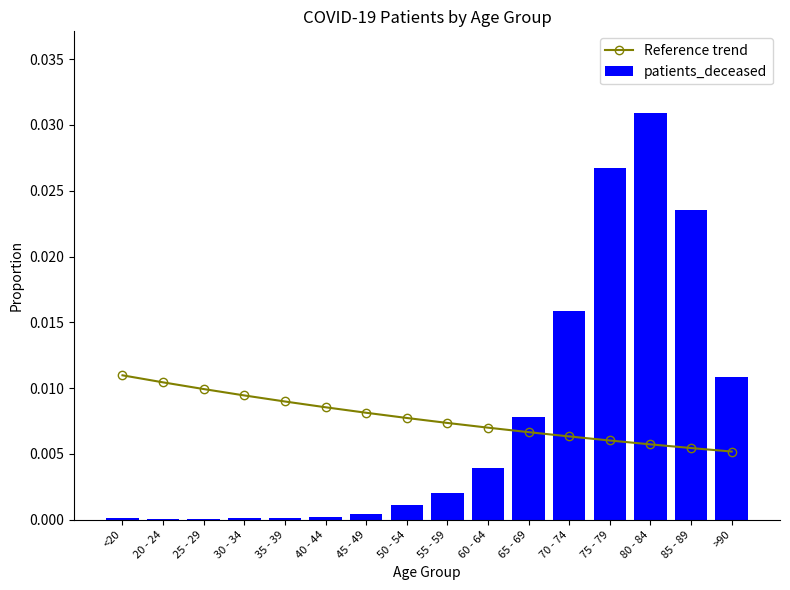

What is the label of the 14th bar from the right?

25 - 29